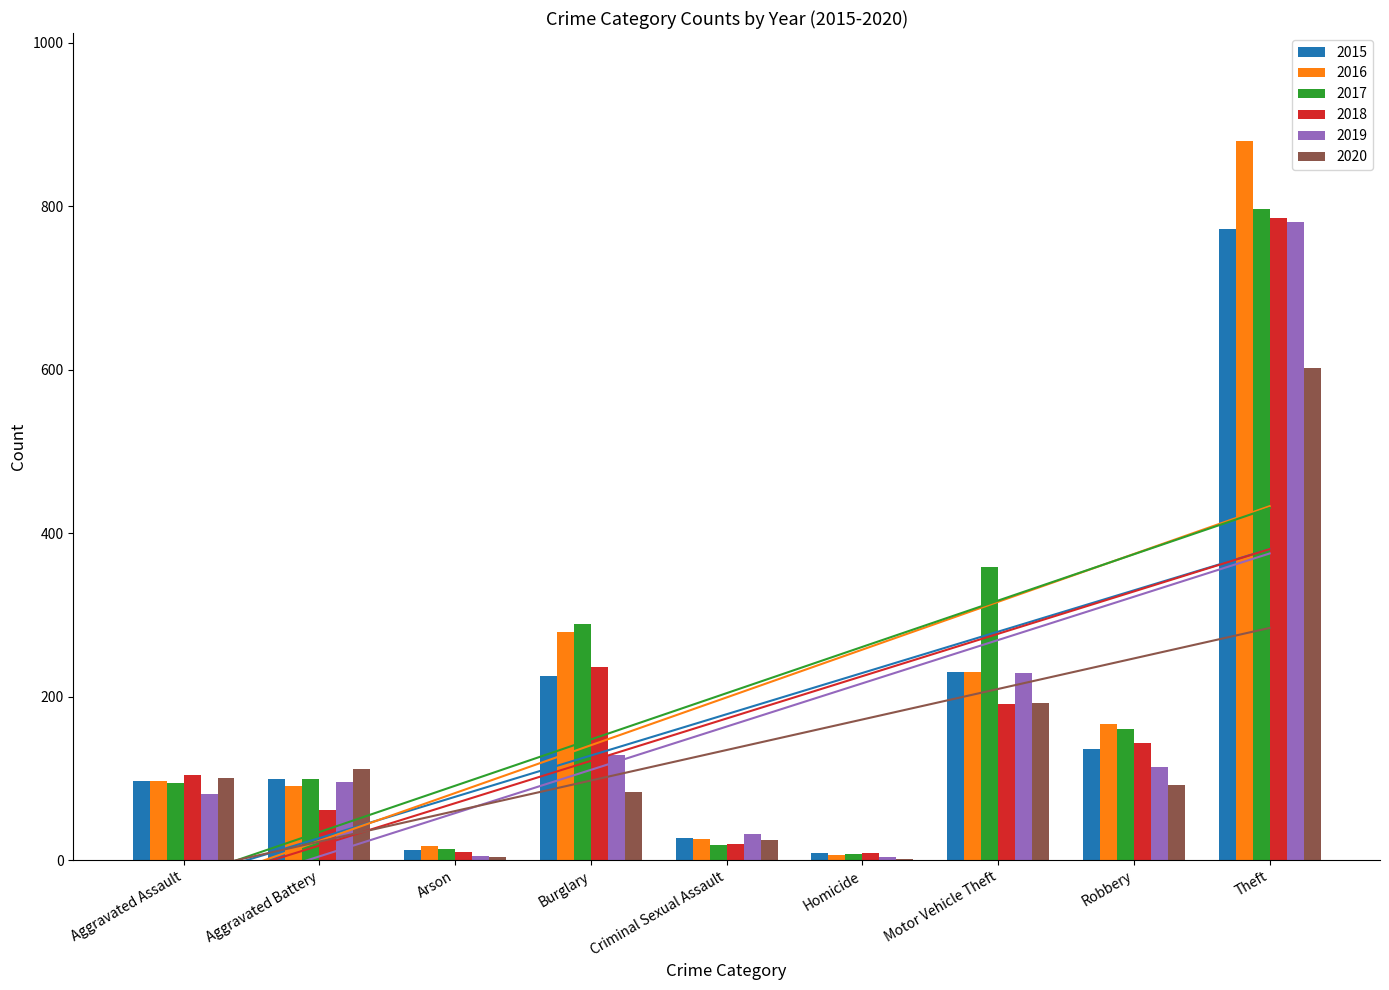

Are the bars grouped side by side (vs. stacked)?

Yes